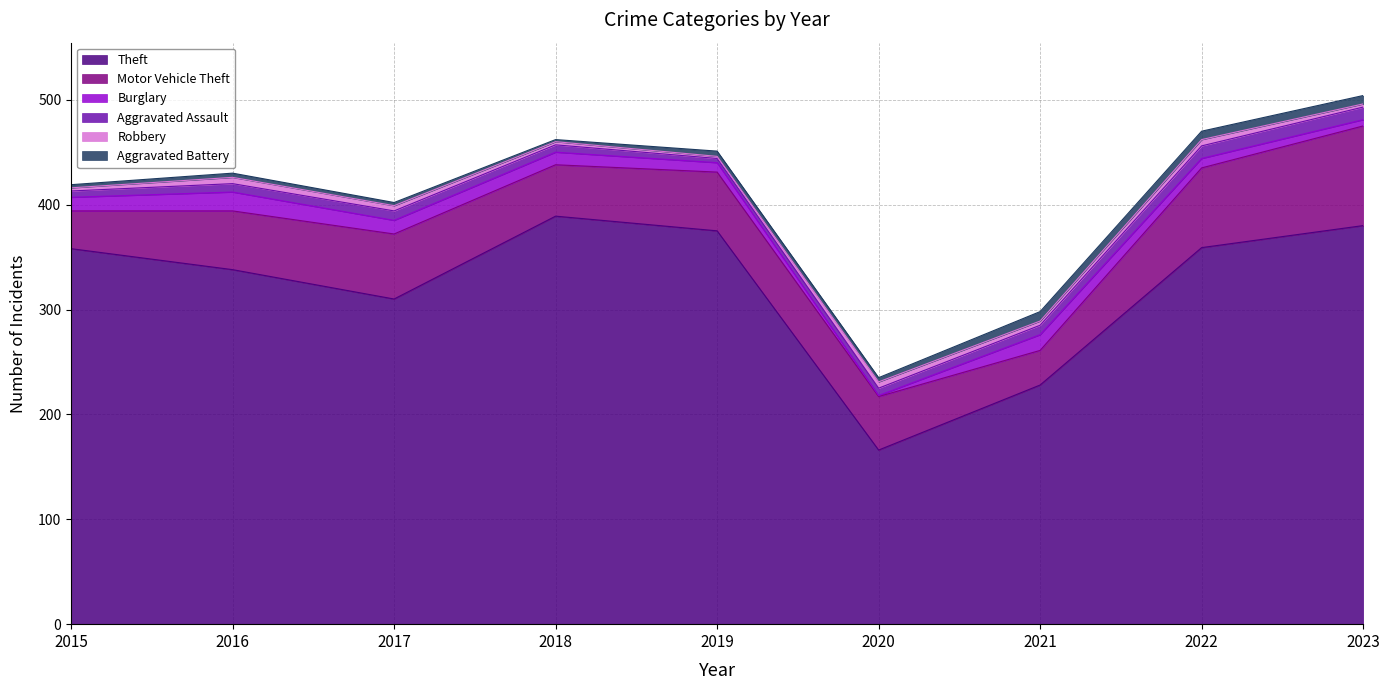

What is the difference between the second highest and second lowest values in the Aggravated Assault series?

6